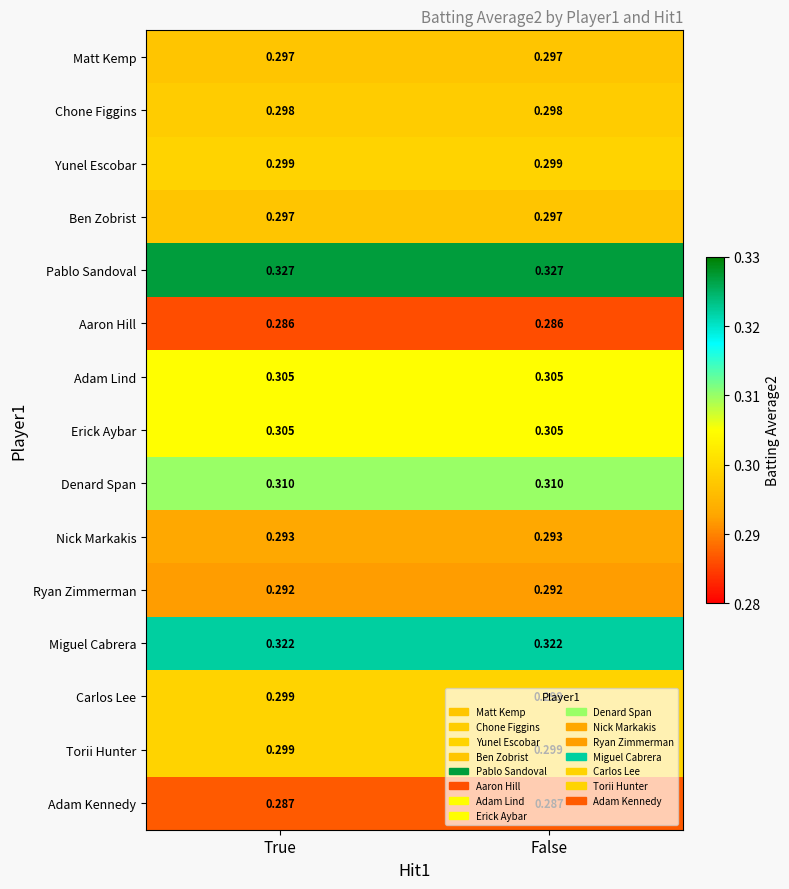

Is the value of Pablo Sandoval at True greater than the value of Ben Zobrist at True?

Yes